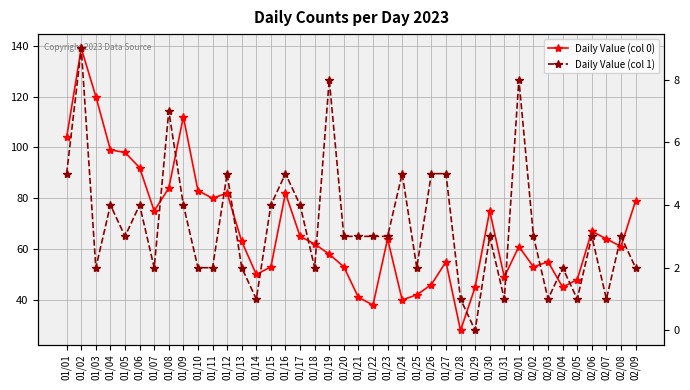

What is the greatest value displayed?

139